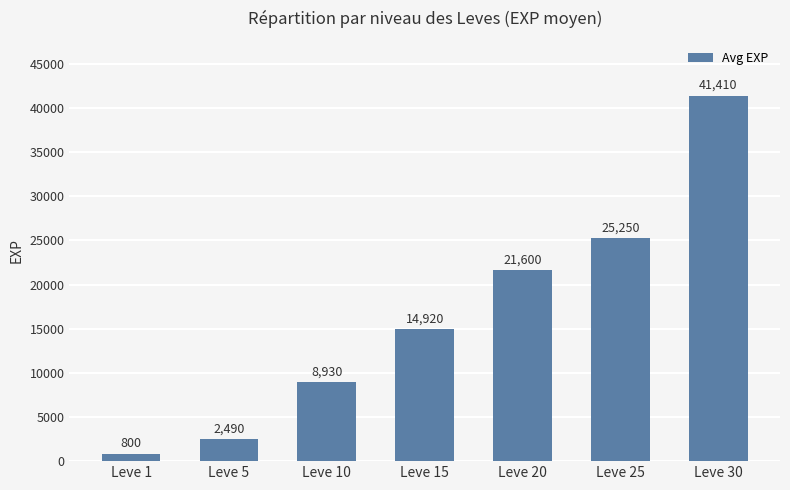

Rank the categories by value from lowest to highest.

Leve 1, Leve 5, Leve 10, Leve 15, Leve 20, Leve 25, Leve 30